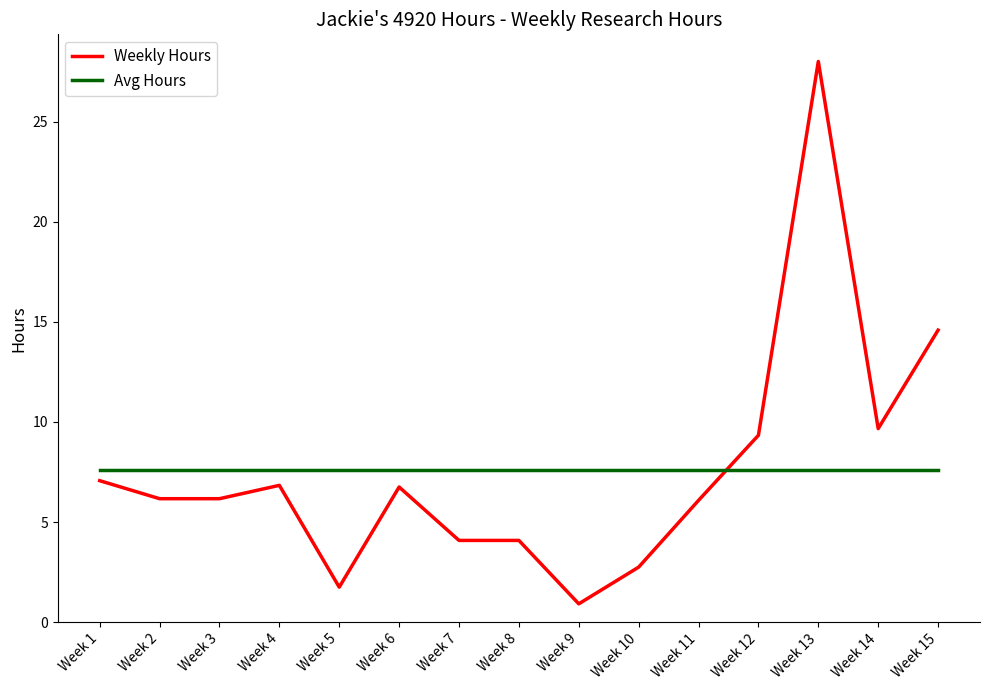

What is the greatest value displayed?

28.0